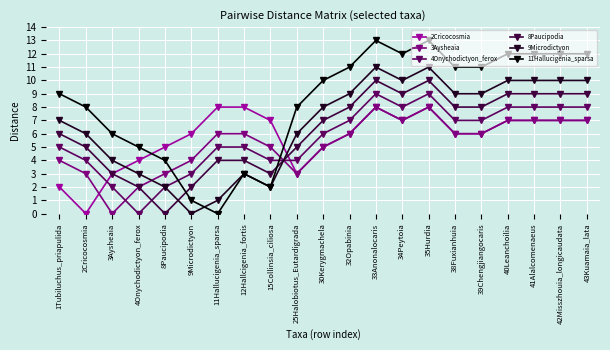

Count the number of data series in this chart.

6